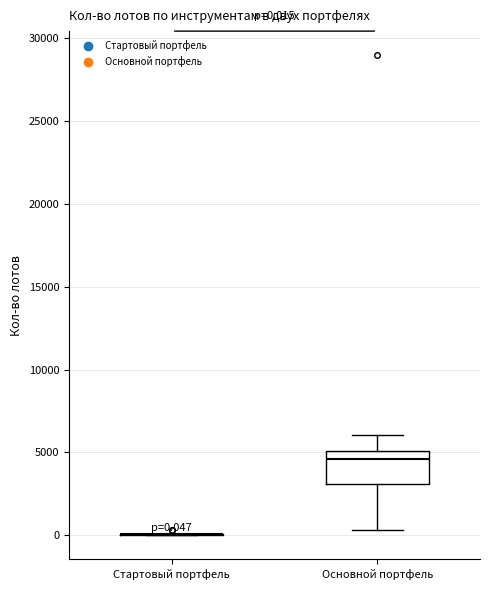

Comparing the boxes themselves (not the whiskers), which one is the tallest?

Основной портфель